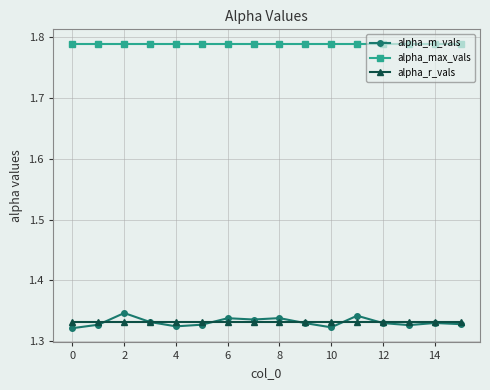

Which series has the largest total across all categories?

alpha_max_vals